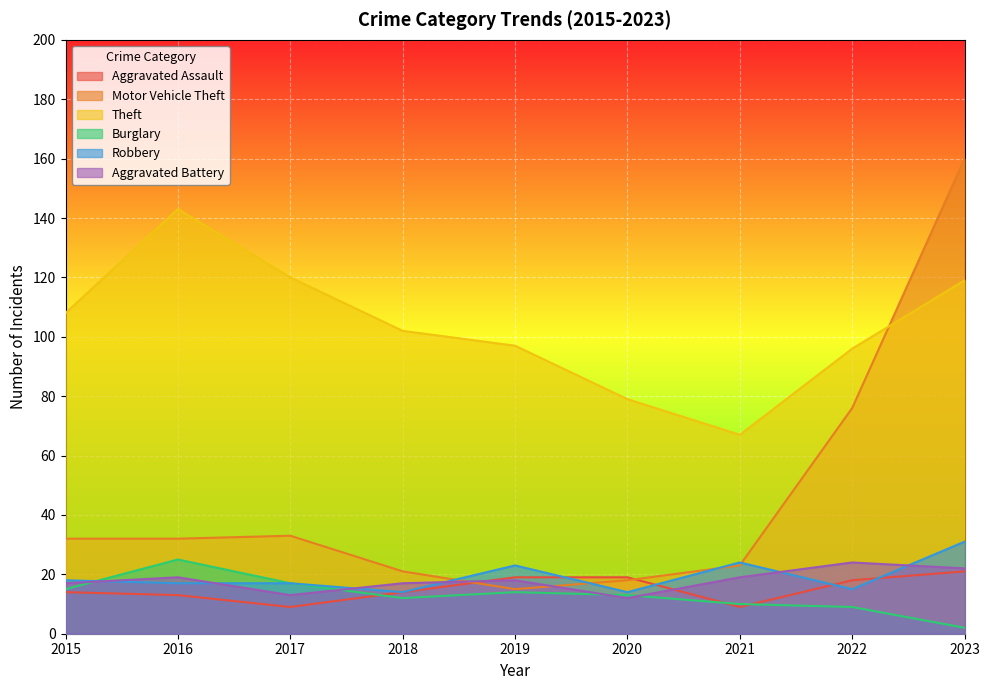

At how many categories does at least one series exceed 101?

5